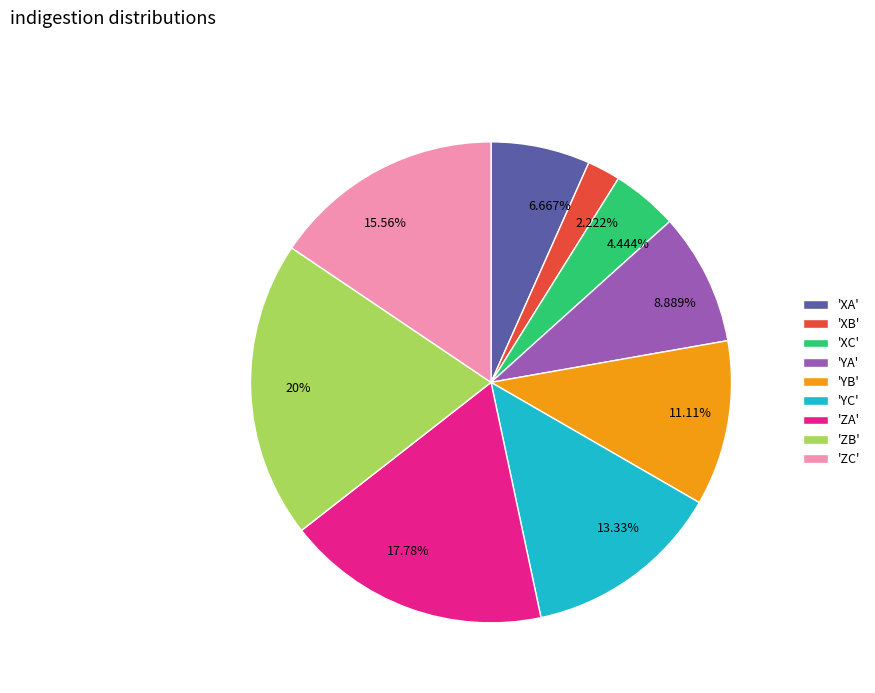

How many slices are in this pie chart?

9